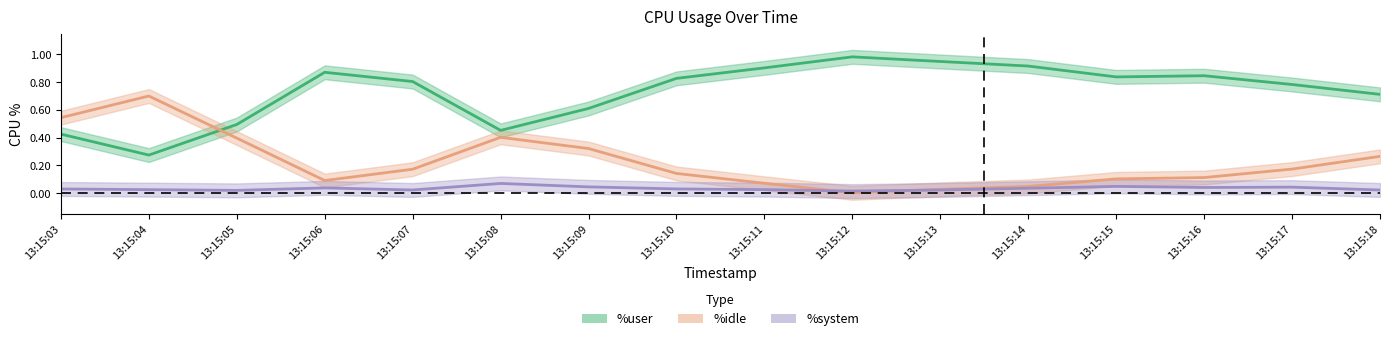

Between which two adjacent categories do %idle and %system first intersect?

13:15:11 and 13:15:12